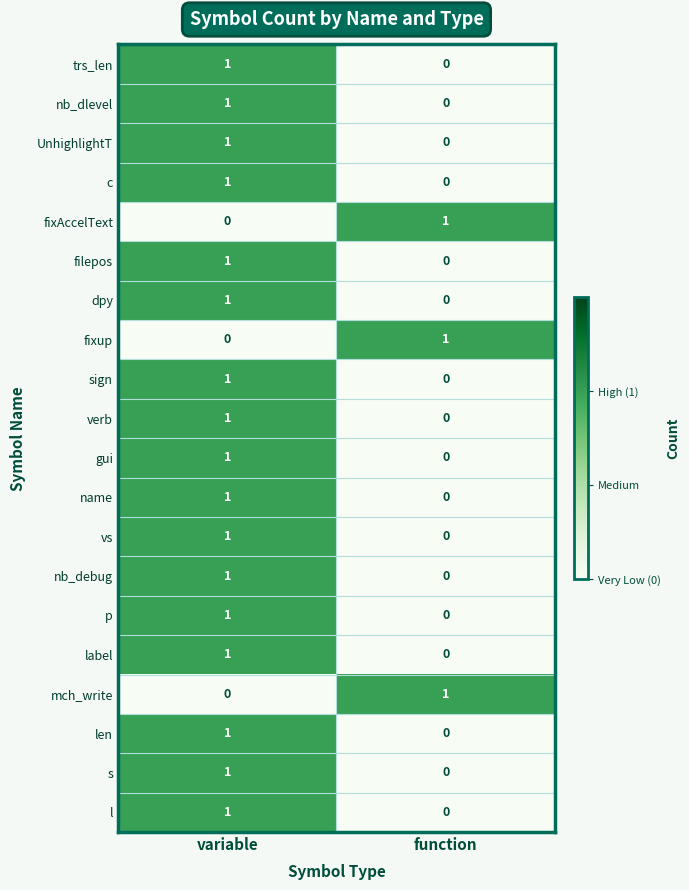

Which category has the lowest value in the p series?

function